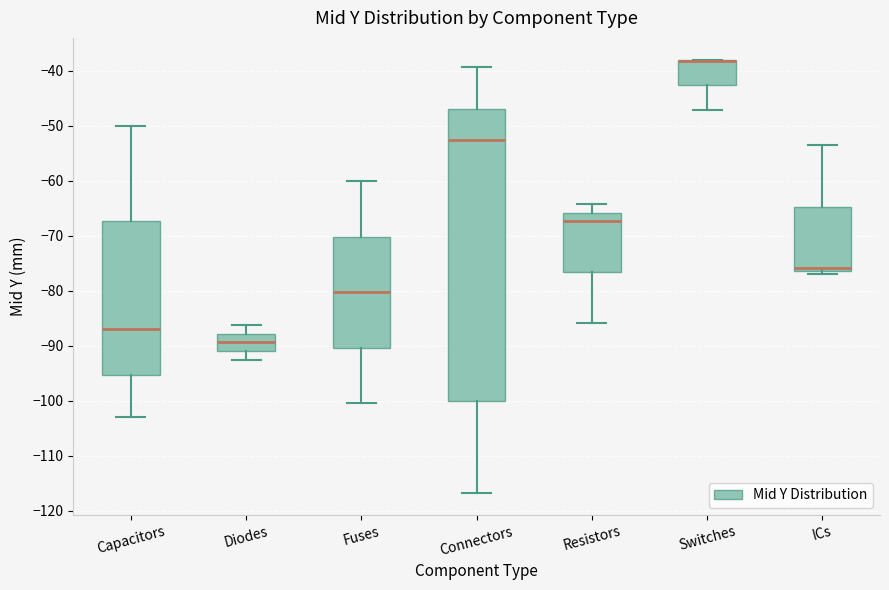

Which box is the tallest, from its lower edge to its upper edge?

Connectors